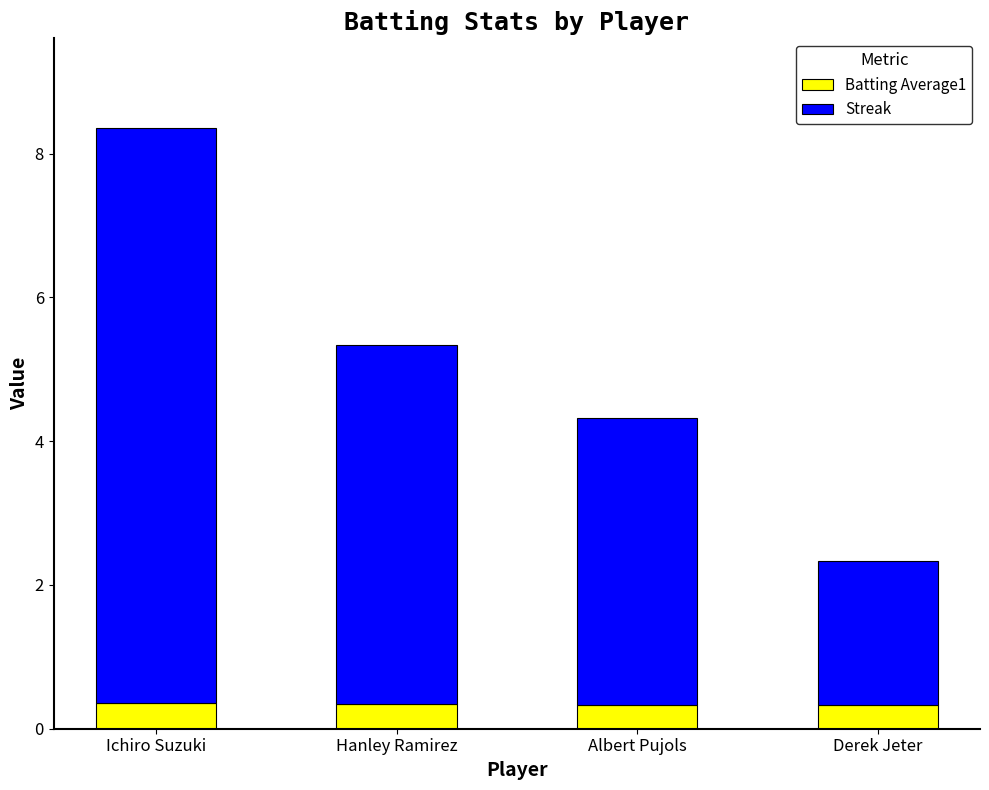

Count the Batting Average1 values in the range 0 to 1.

4